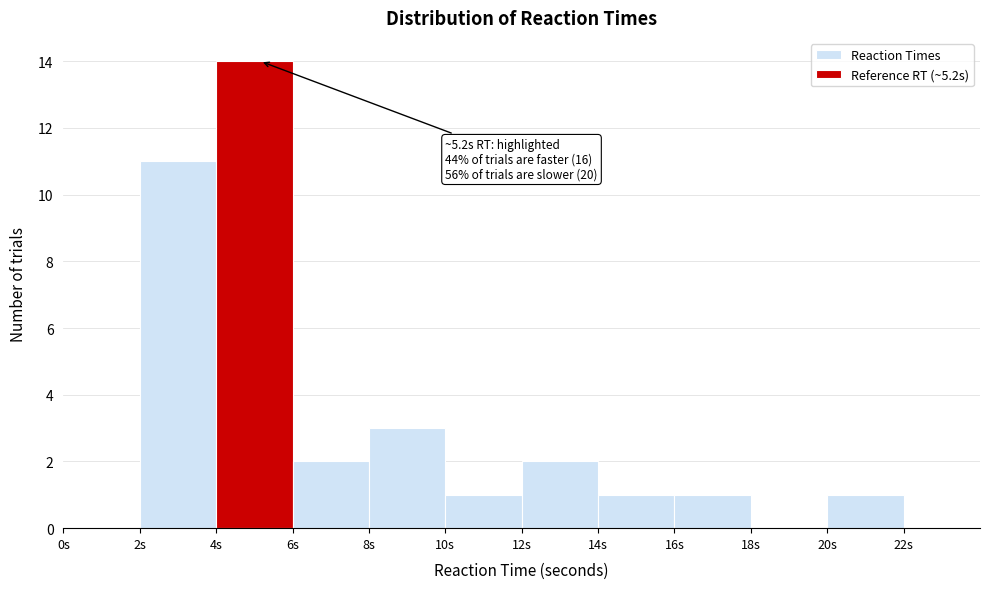

Over which range of the x-axis is the bar tallest?

4 to 6